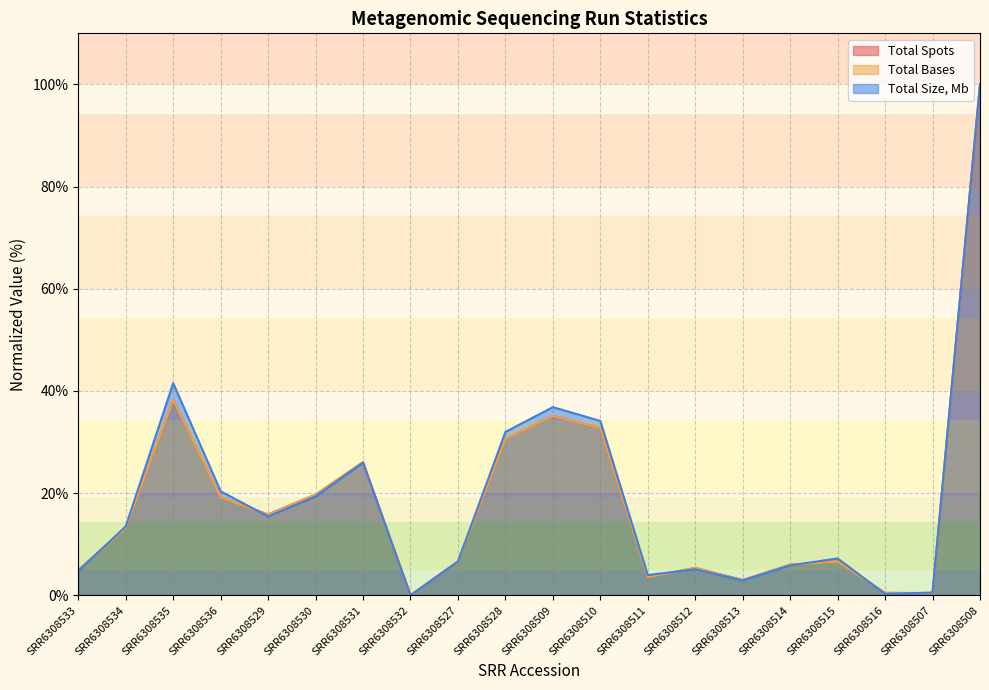

How many positive values does the Total Spots series have?

19